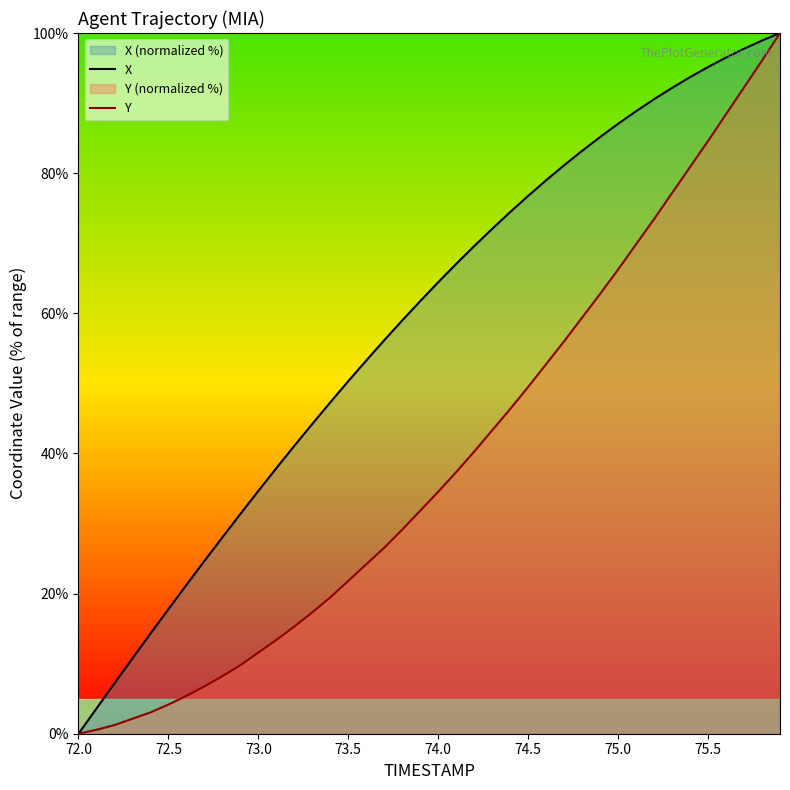

At which label does X first exceed 64?

74.0